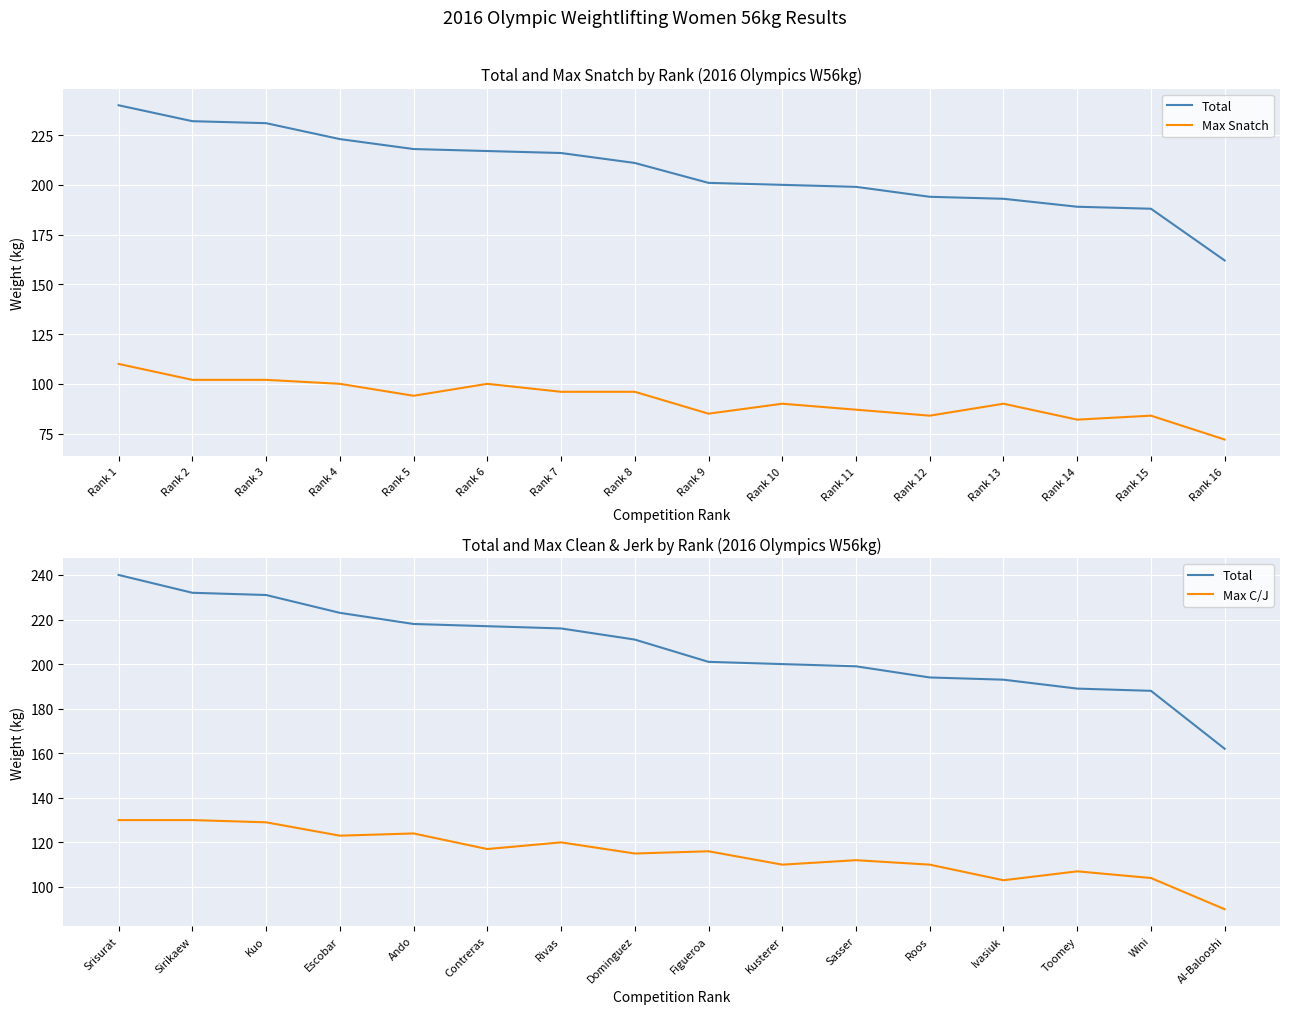

True or false: Total has a value of 52 at Figueroa.

False